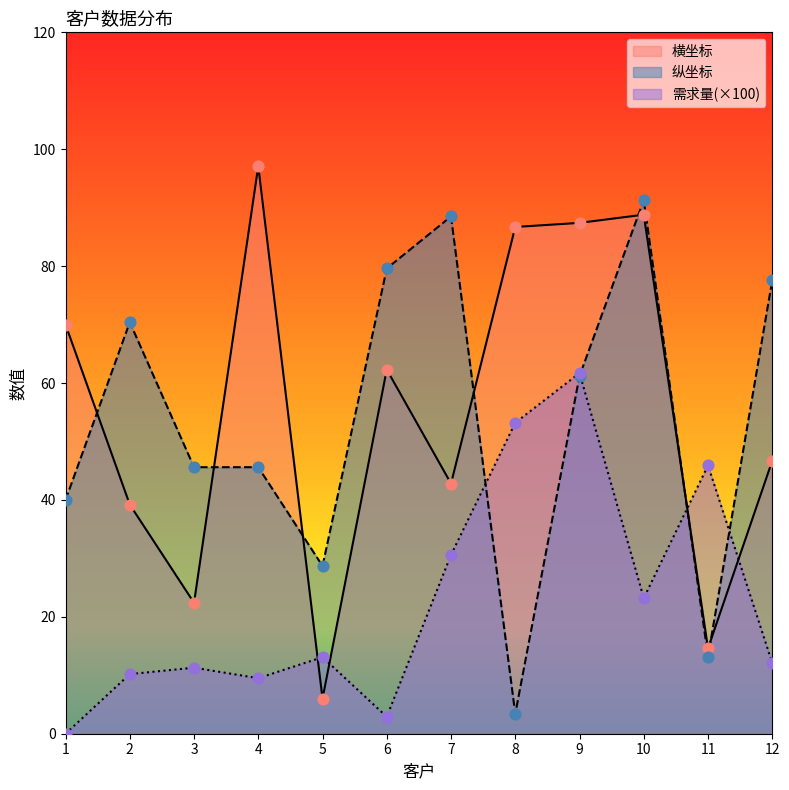

What is the total value across all series at 9?

210.3